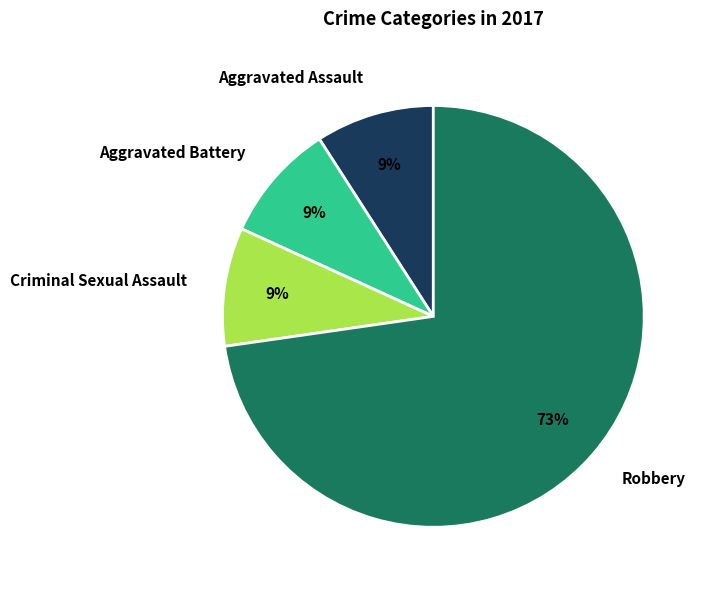

Which slice is the largest?

Robbery